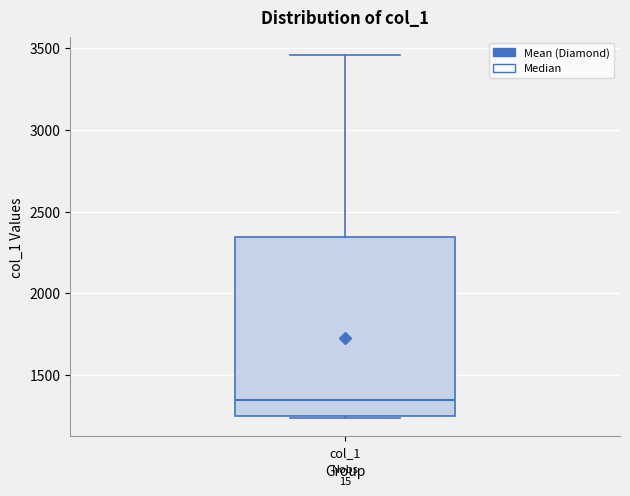

Transcribe this box plot: give where the median line is, the range the box spans, and where the two whiskers end, as read against the y-axis. The values are not printed on the chart, so give them approximately, as read against the axis.

median 1350, box 1250 to 2350, whiskers 1250 to 3450